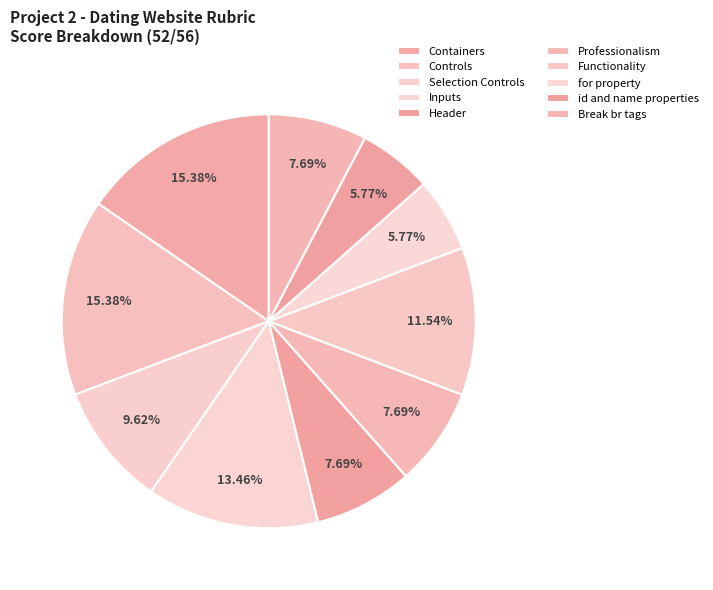

How many slices are in this pie chart?

10